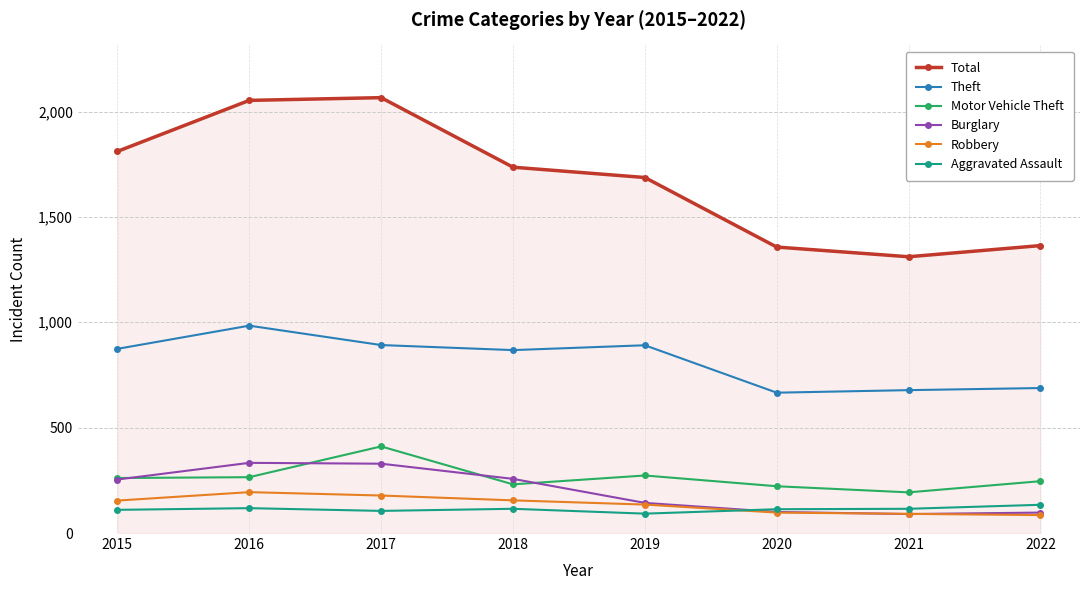

What is the difference between the highest and lowest values at 2018?

1621